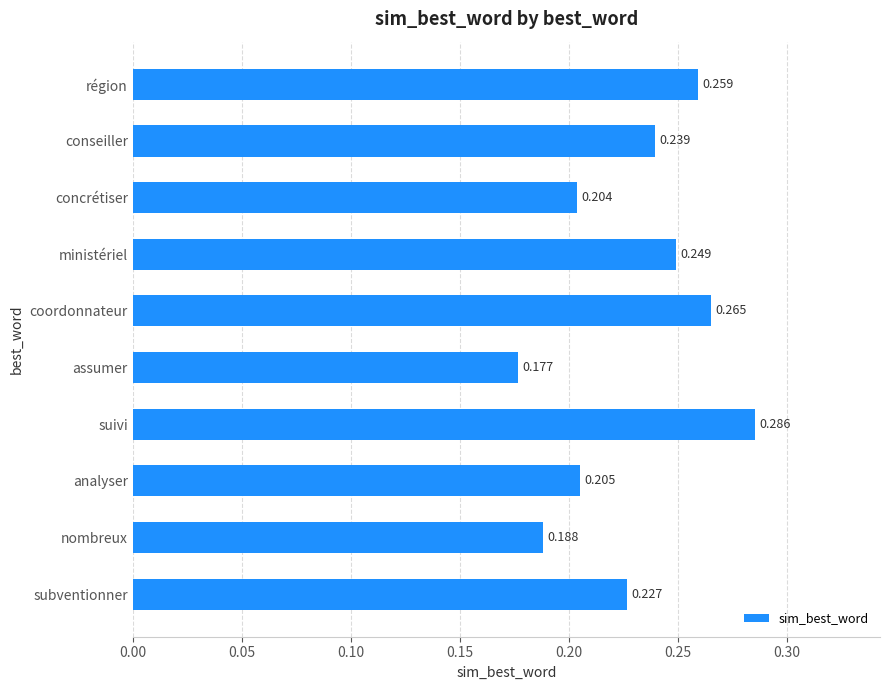

How many values are between 0 and 1?

10